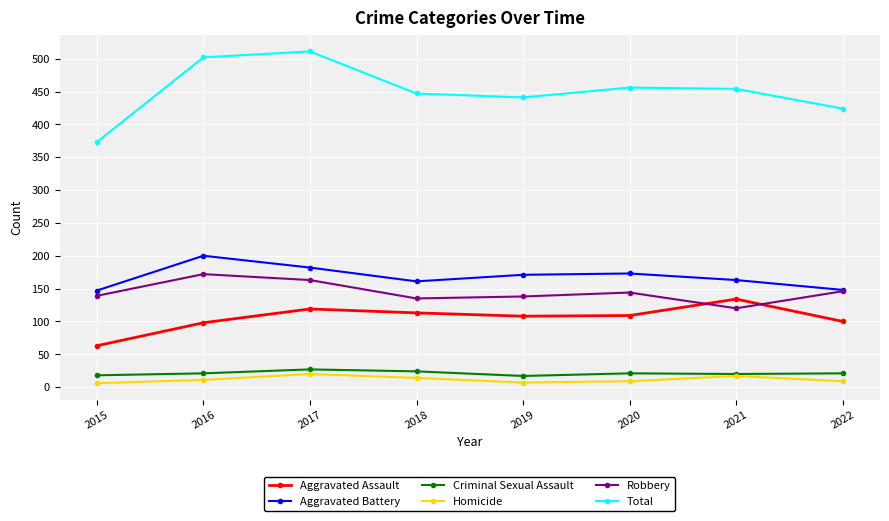

How many data points in Aggravated Battery are less than 171?

4